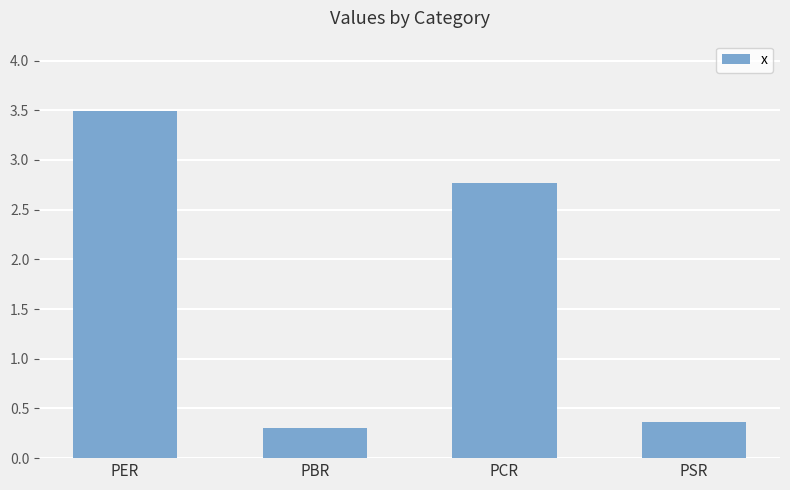

At which label is the value closest to 1?

PSR